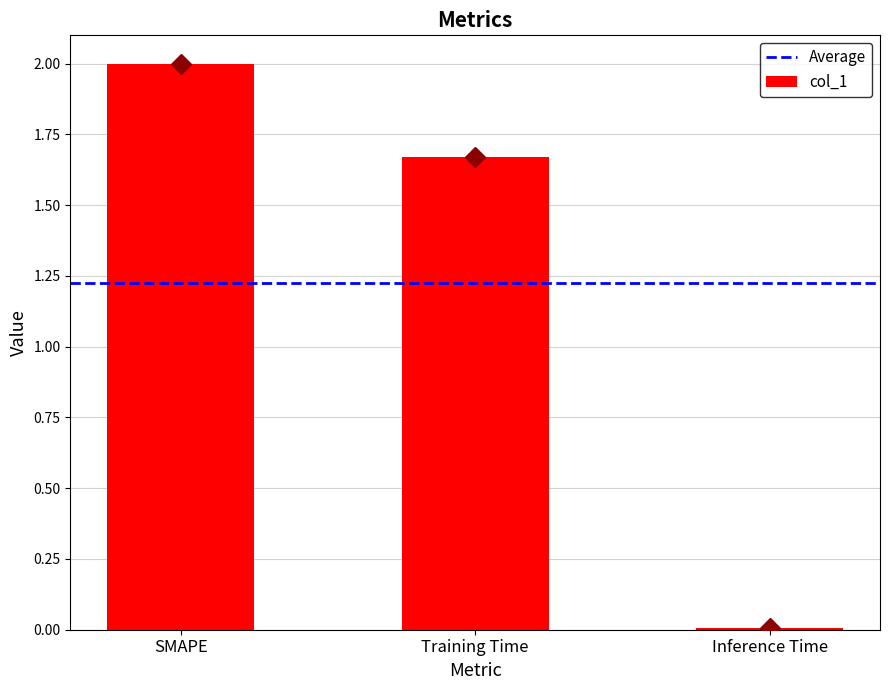

List the labels in order of value, smallest first.

Inference Time, Training Time, SMAPE